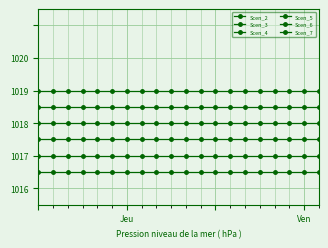

What are all the series names shown in the legend?

Scen_2, Scen_3, Scen_4, Scen_5, Scen_6, Scen_7